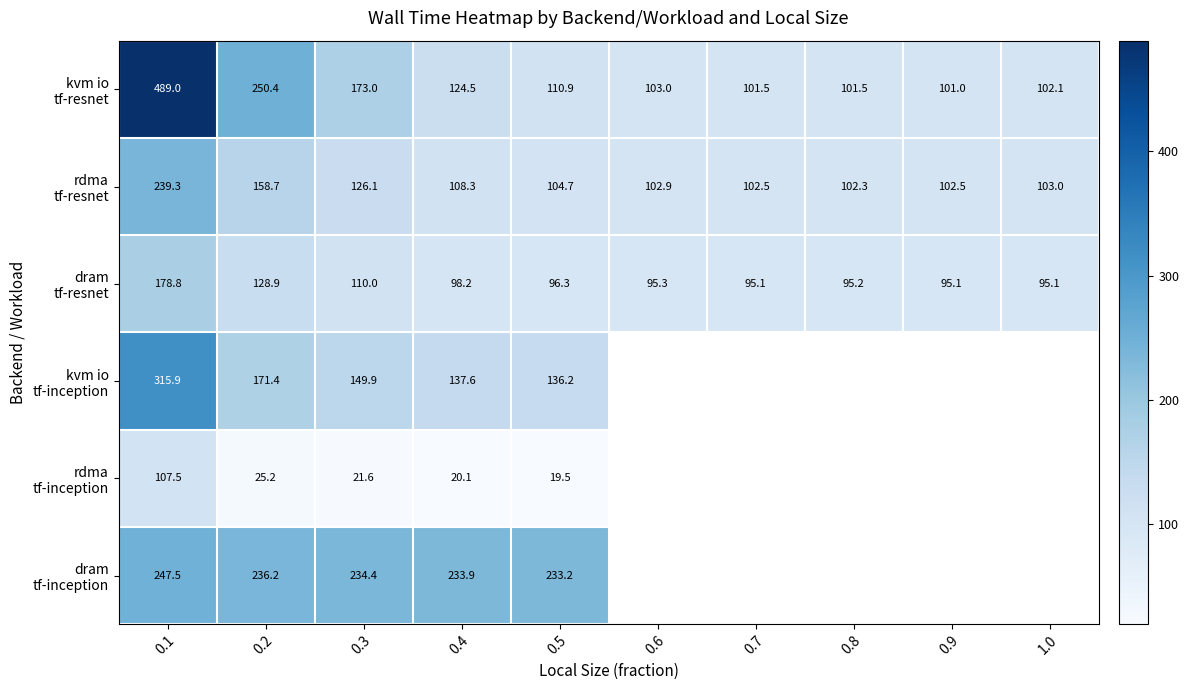

At how many categories does at least one series exceed 116?

5